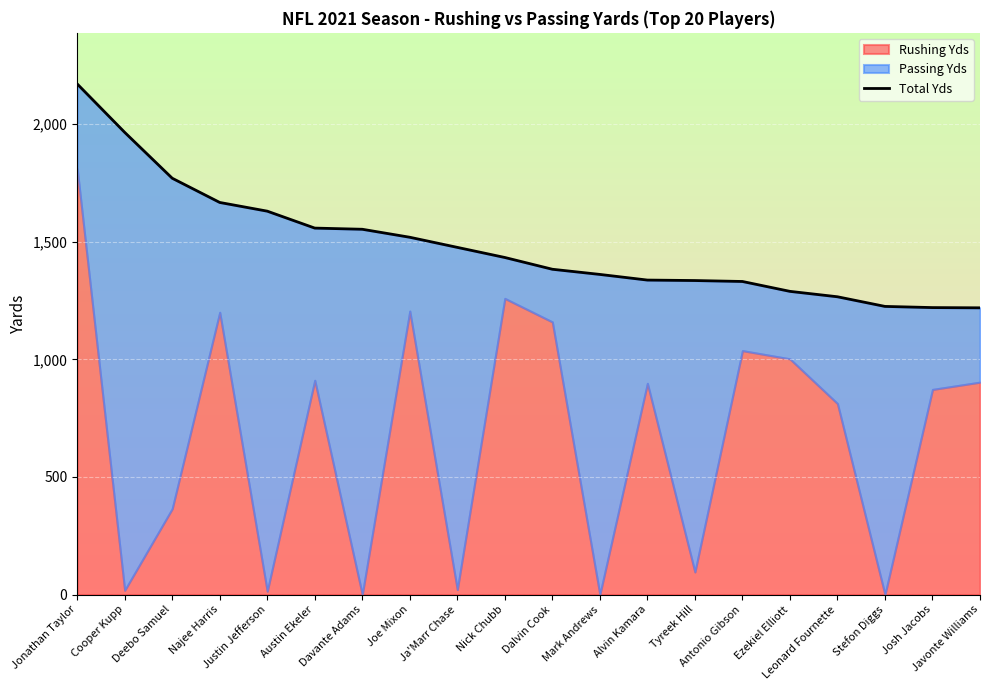

The value at Josh Jacobs is 1220. True or false?

True